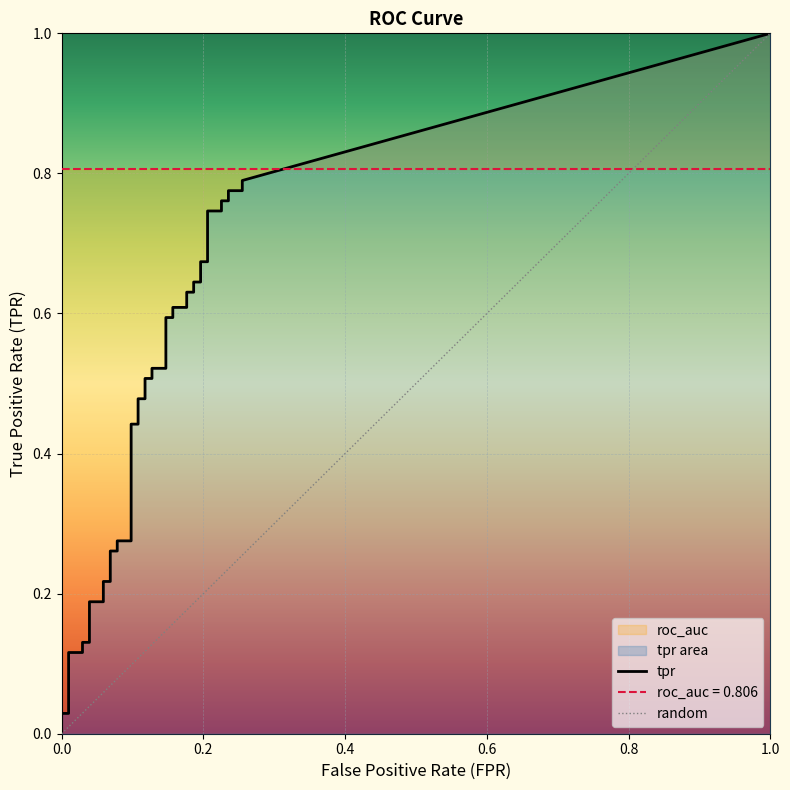

The value of fpr at 32 is 0.1. True or false?

False